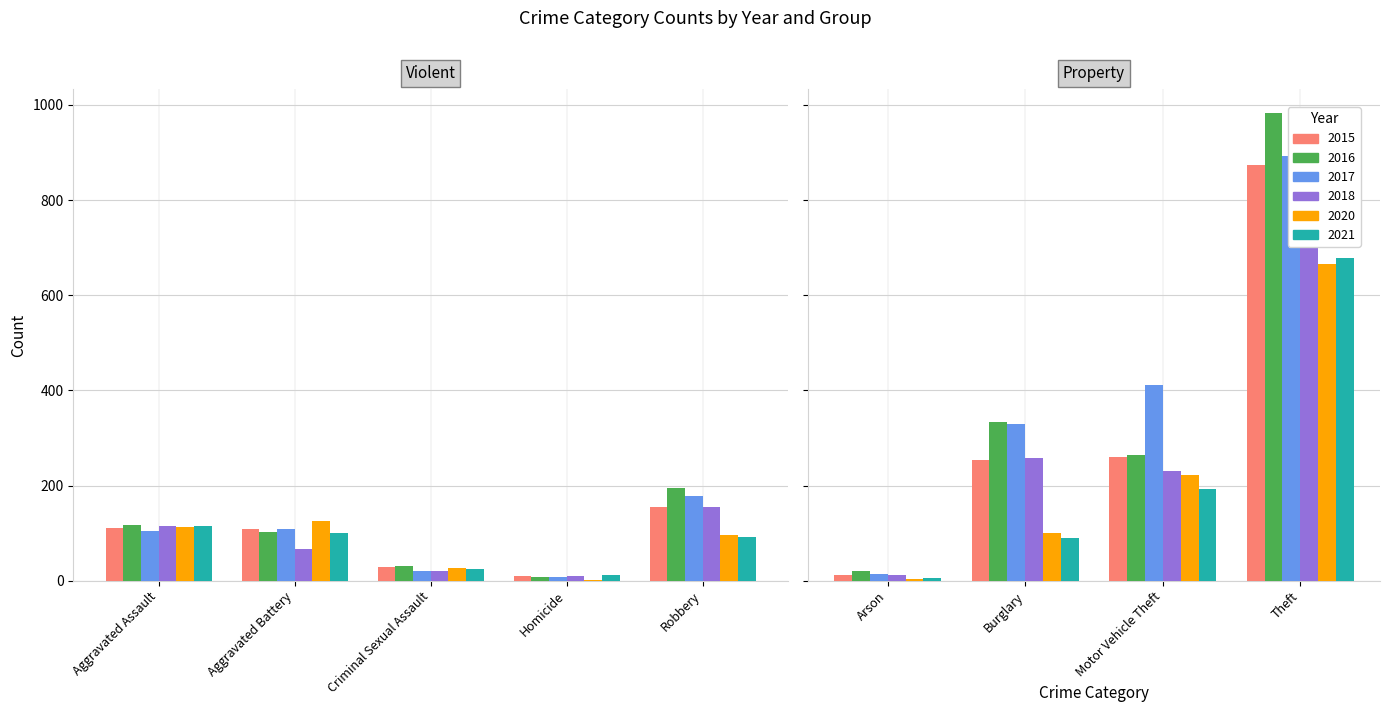

The value of 2021 at Aggravated Assault is 115. True or false?

True